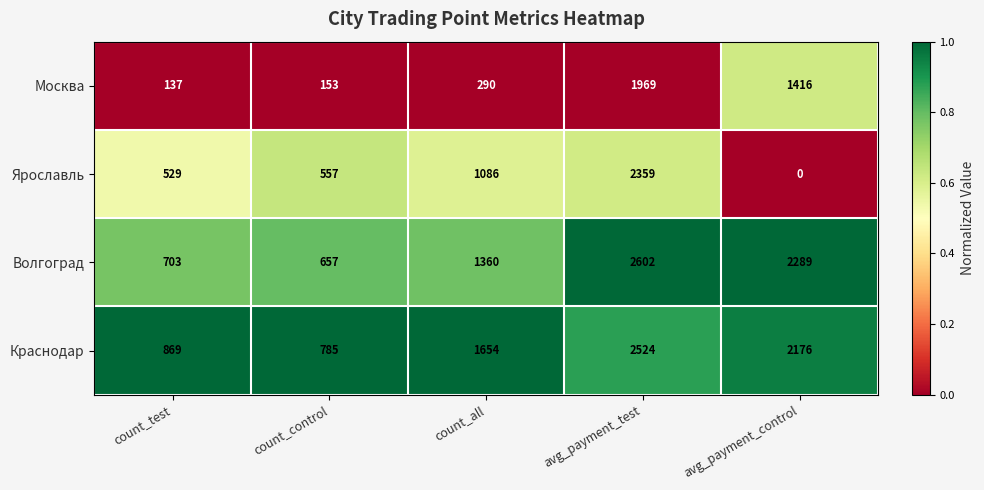

Reading left to right, transcribe all the data shown in this chart.

Москва: 137	153	290	1969	1416
Ярославль: 529	557	1086	2359	0
Волгоград: 703	657	1360	2602	2289
Краснодар: 869	785	1654	2524	2176